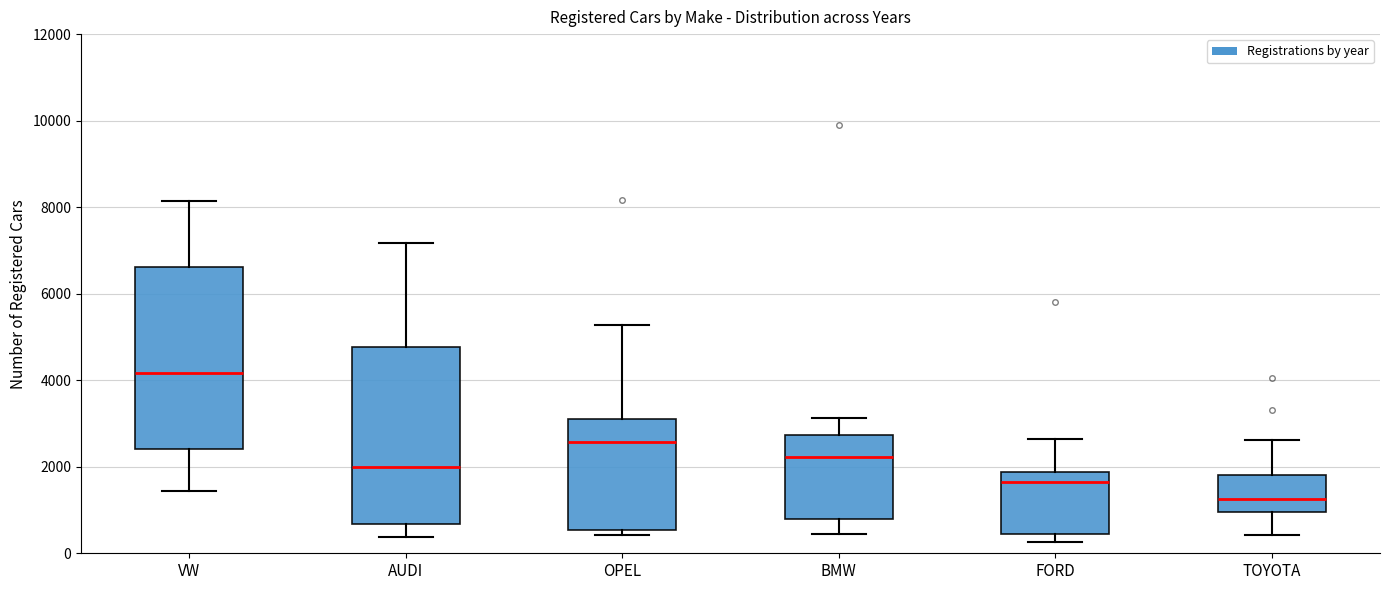

Reading left to right, transcribe this box plot: for each box, give where its median line is, the range the box spans, and where its two whiskers end, as read against the y-axis. The values are not printed on the chart, so give them approximately, as read against the axis.

VW: median 4200, box 2400 to 6600, whiskers 1400 to 8200
AUDI: median 2000, box 600 to 4800, whiskers 400 to 7200
OPEL: median 2600, box 600 to 3200, whiskers 400 to 5200
BMW: median 2200, box 800 to 2800, whiskers 400 to 3200
FORD: median 1600, box 400 to 1800, whiskers 200 to 2600
TOYOTA: median 1200, box 1000 to 1800, whiskers 400 to 2600